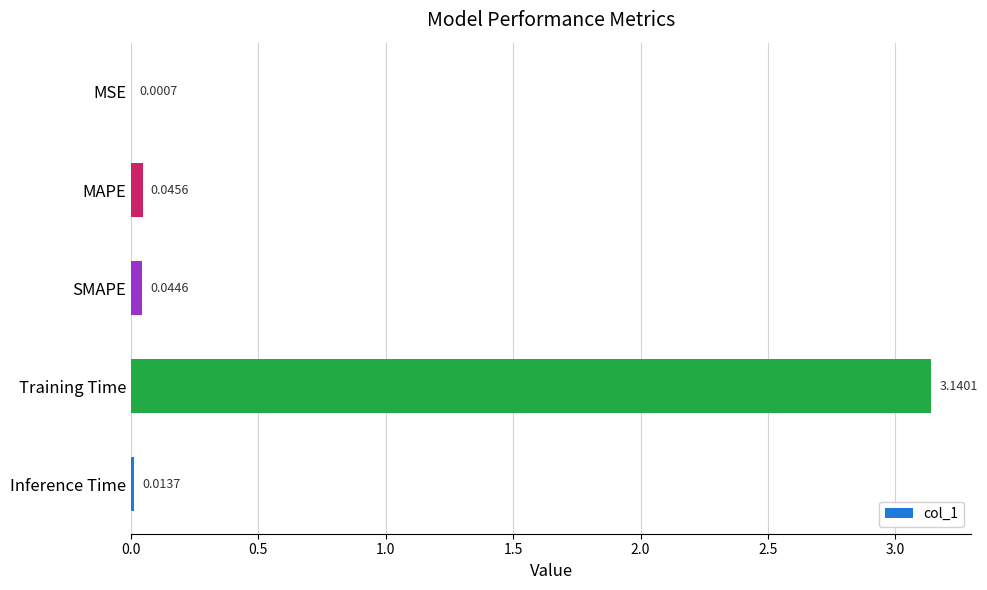

What is the sum of all values?

3.2